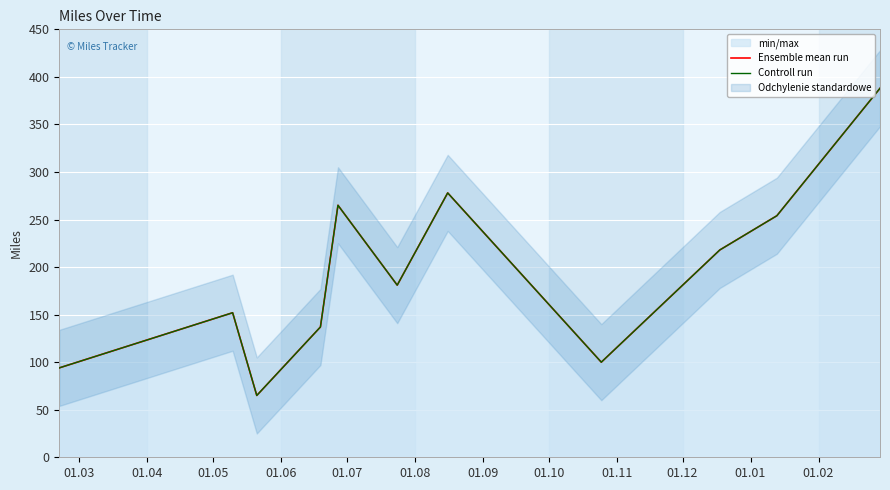

In Ensemble mean run, how many points are higher than both neighbors (excluding endpoints)?

3